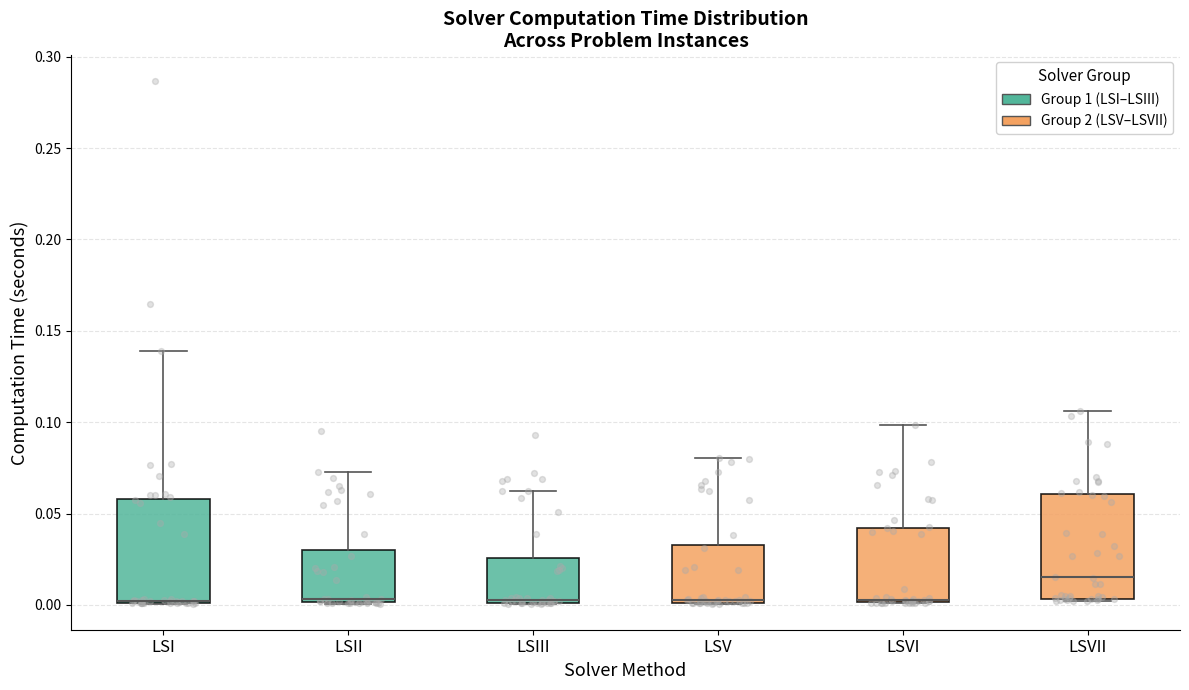

Reading left to right, read every box against the y-axis: the position of its median line, the range the box covers, and the ends of its whiskers. The values are not printed on the chart, so give them approximately, as read against the axis.

LSI: median 0.000 (drawn on the box's lower edge), box 0.000 to 0.060, whiskers 0.000 to 0.140
LSII: median 0.005, box 0.000 to 0.030, whiskers 0.000 to 0.075
LSIII: median 0.005, box 0.000 to 0.025, whiskers 0.000 to 0.060
LSV: median 0.005, box 0.000 to 0.035, whiskers 0.000 to 0.080
LSVI: median 0.005, box 0.000 to 0.040, whiskers 0.000 to 0.100
LSVII: median 0.015, box 0.005 to 0.060, whiskers 0.000 to 0.105